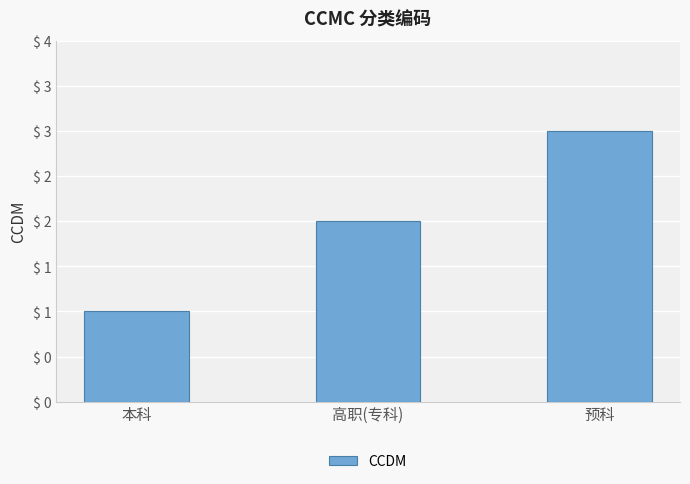

At which category does the chart reach its peak across all series?

预科